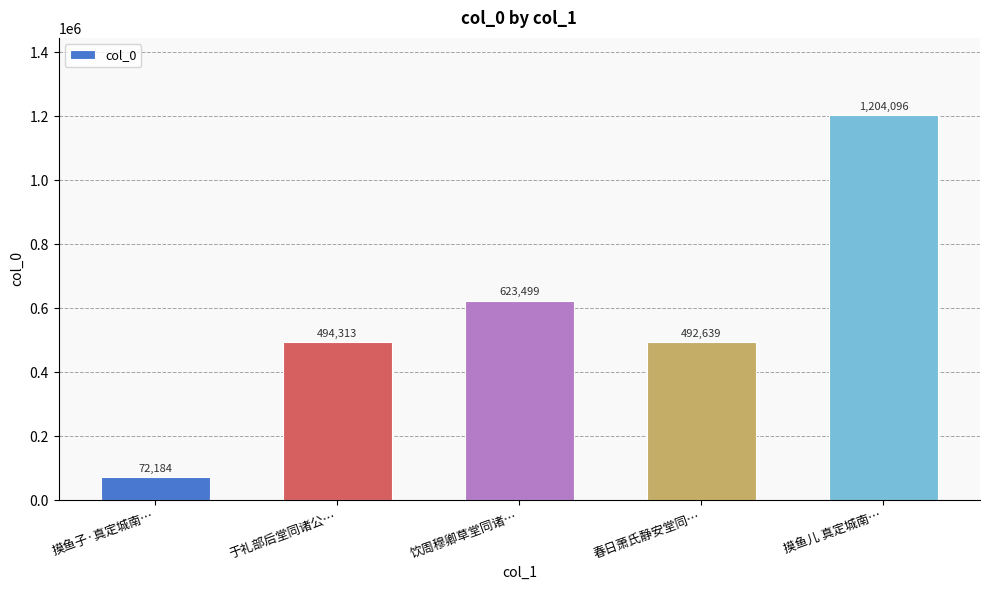

Is it true that the value at 摸鱼儿 真定城南… is 1204096?

True